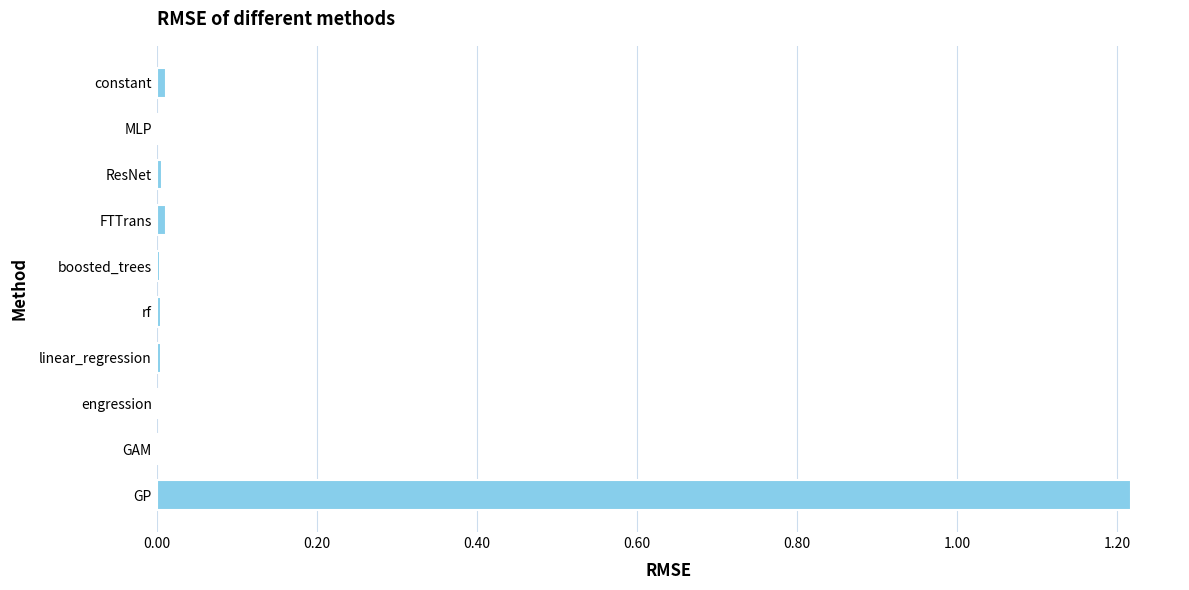

Is it true that the value at GP is 2.1?

False